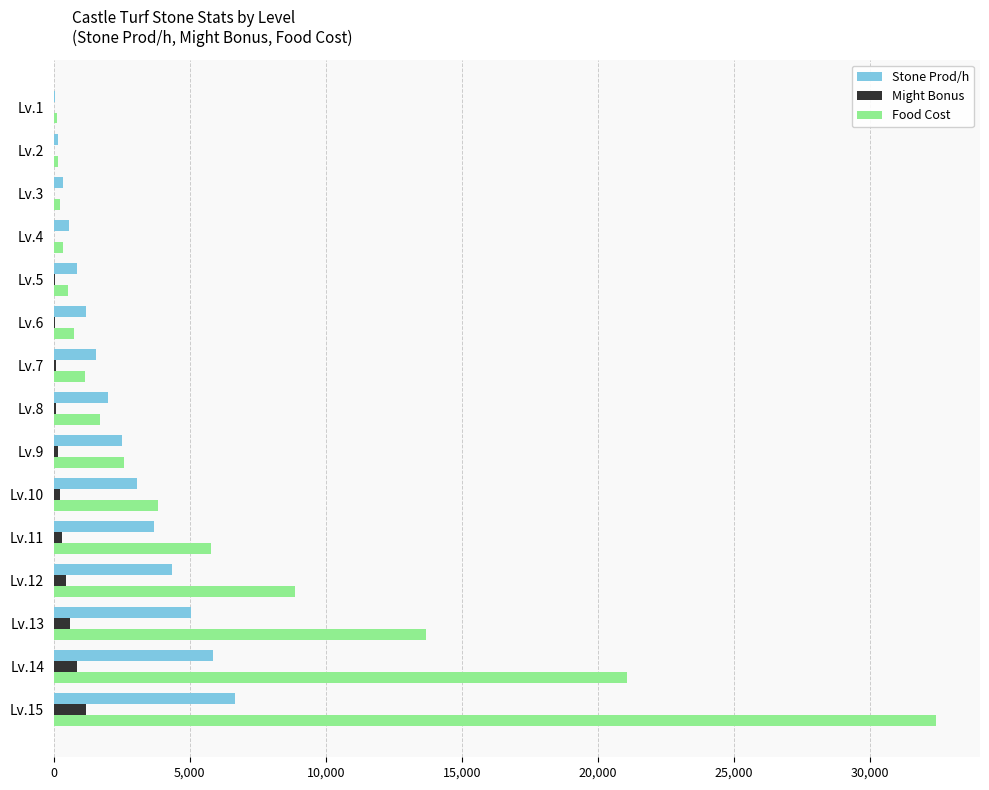

What is the sum of all Stone Prod/h values?

37840